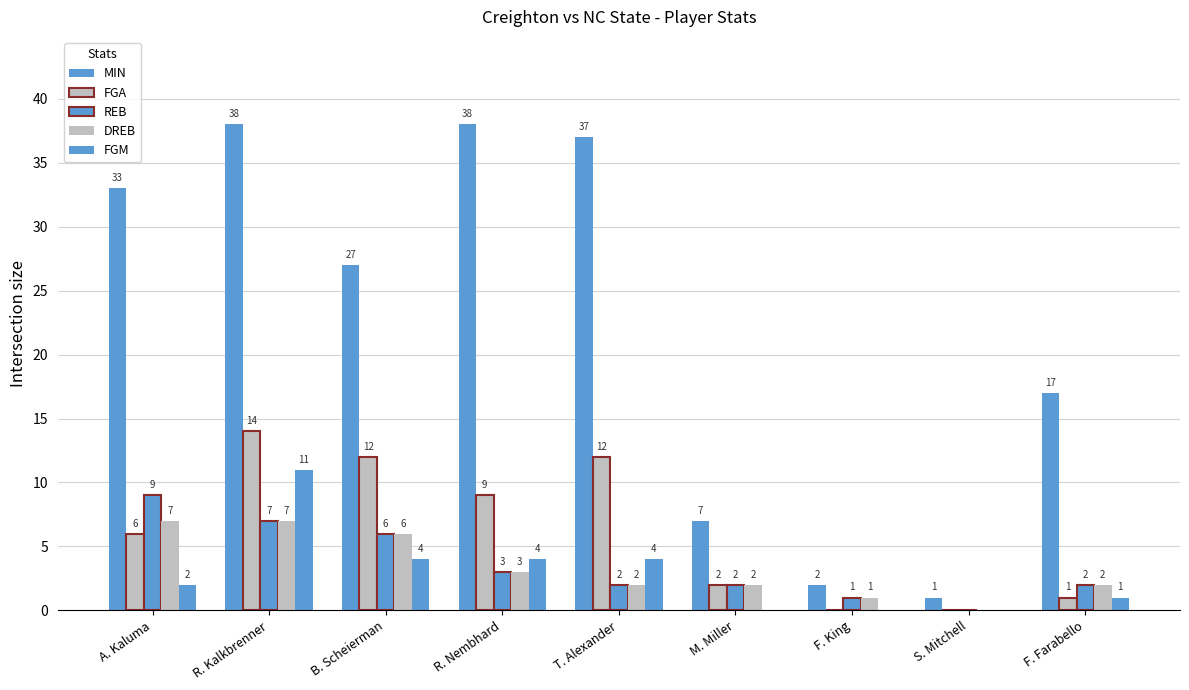

Is the value of MIN at R. Nembhard greater than the value of REB at F. Farabello?

Yes